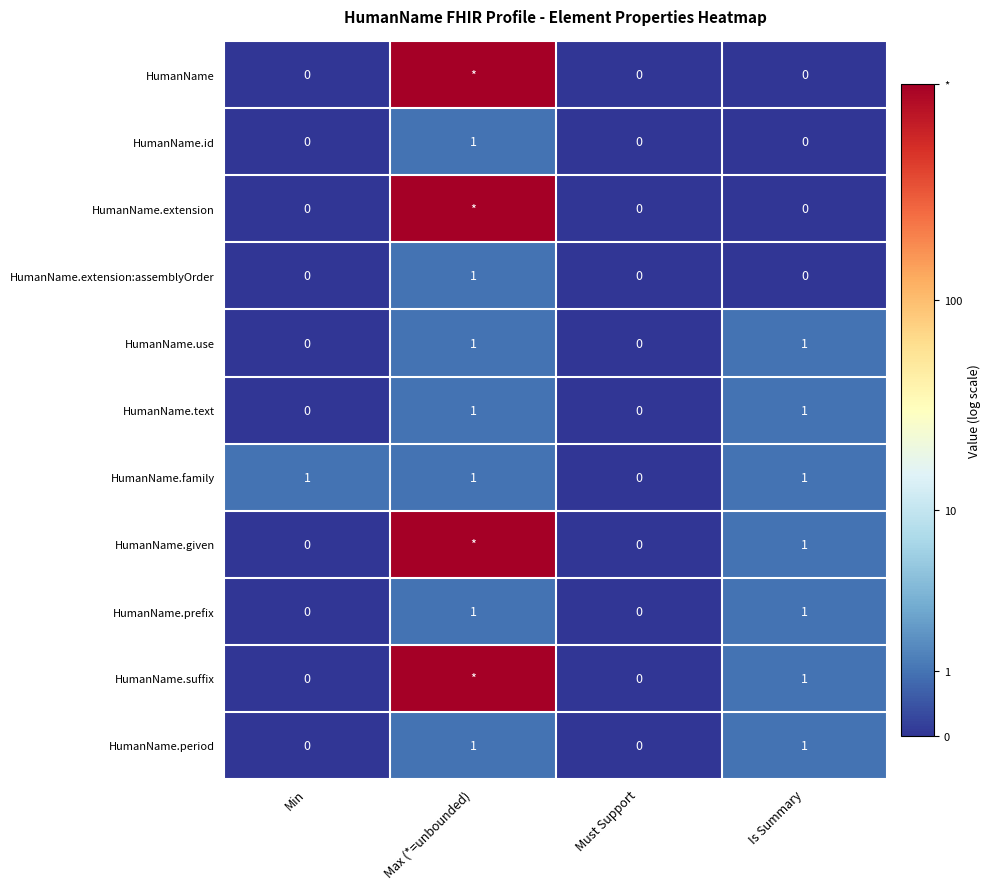

Is the value of HumanName.id at Is Summary greater than the value of HumanName.suffix at Is Summary?

No